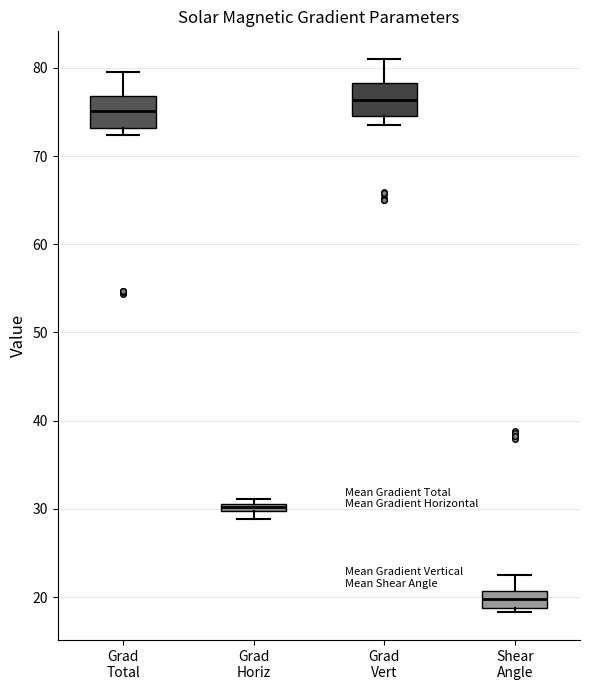

Which box has the lowest median line?

Shear Angle